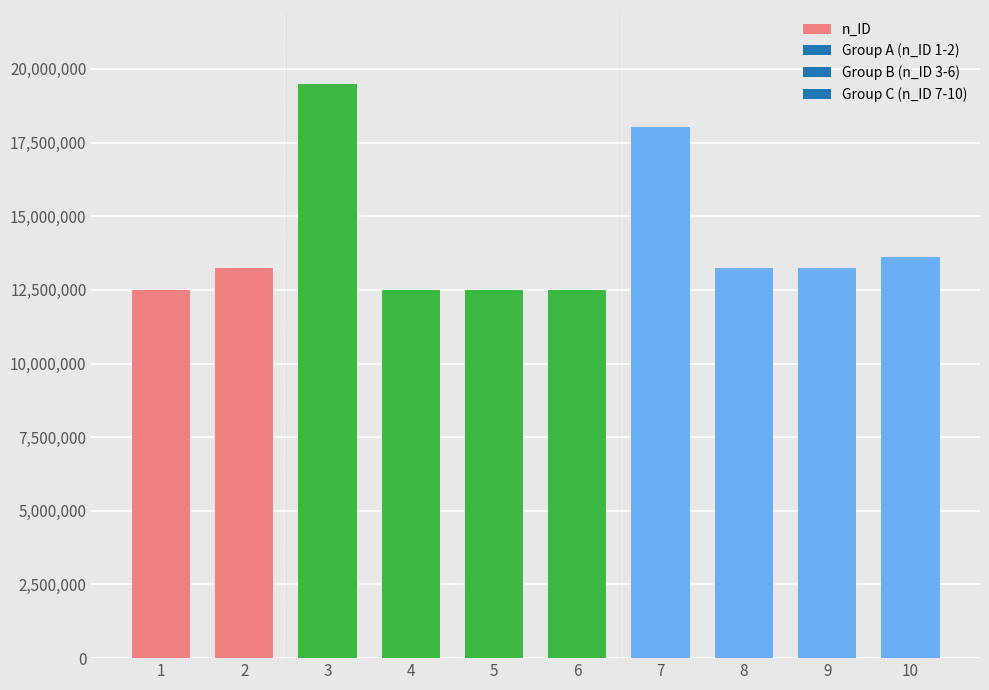

What is the maximum value shown in the chart?

19500000.0